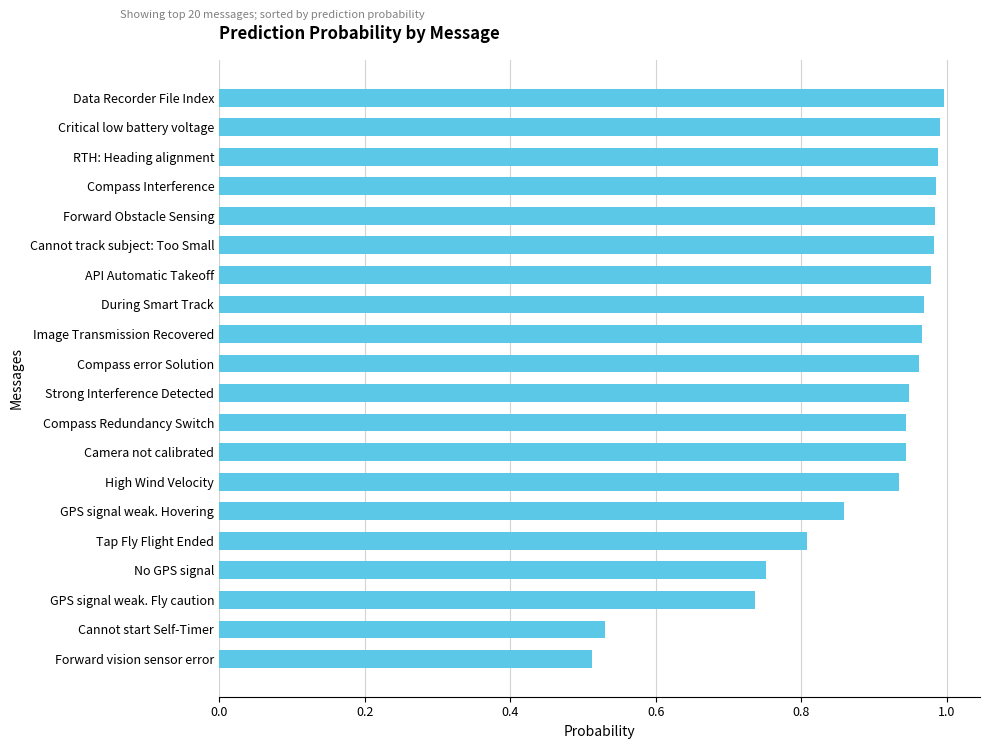

Does the chart contain stacked bars?

No